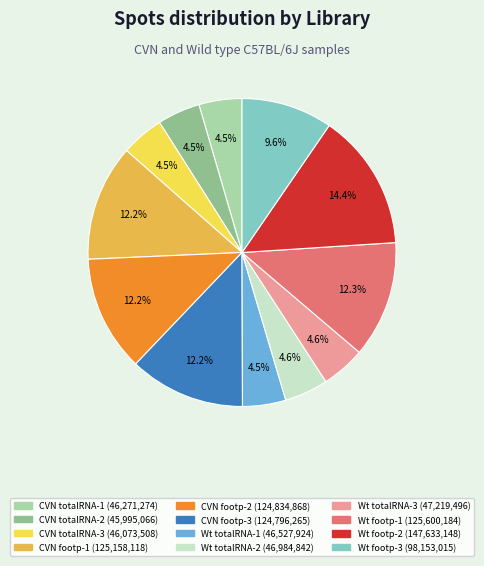

Does any single category account for the majority?

No